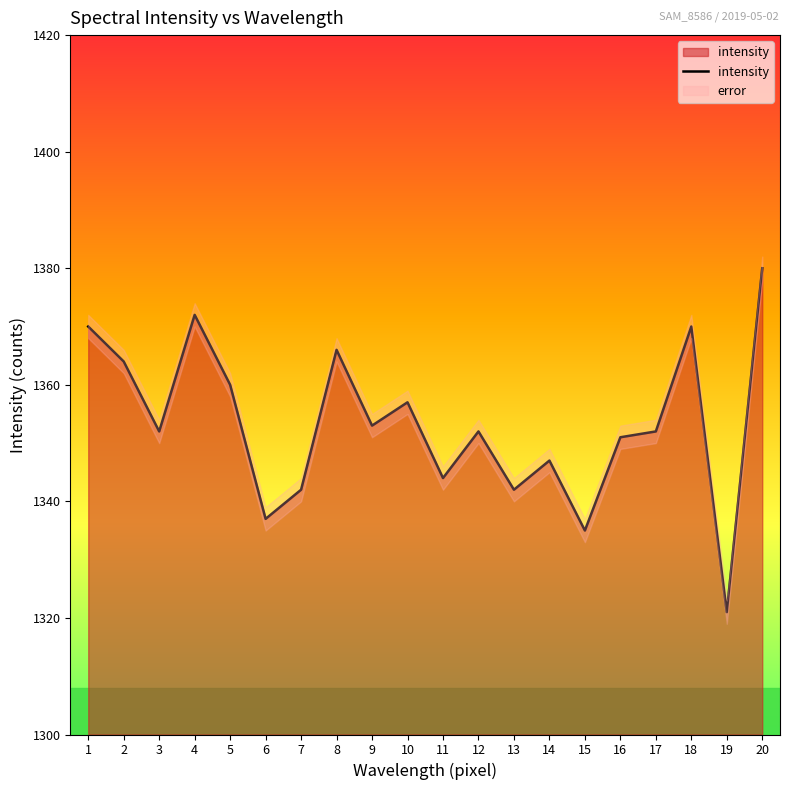

How many distinct data groups are displayed?

1